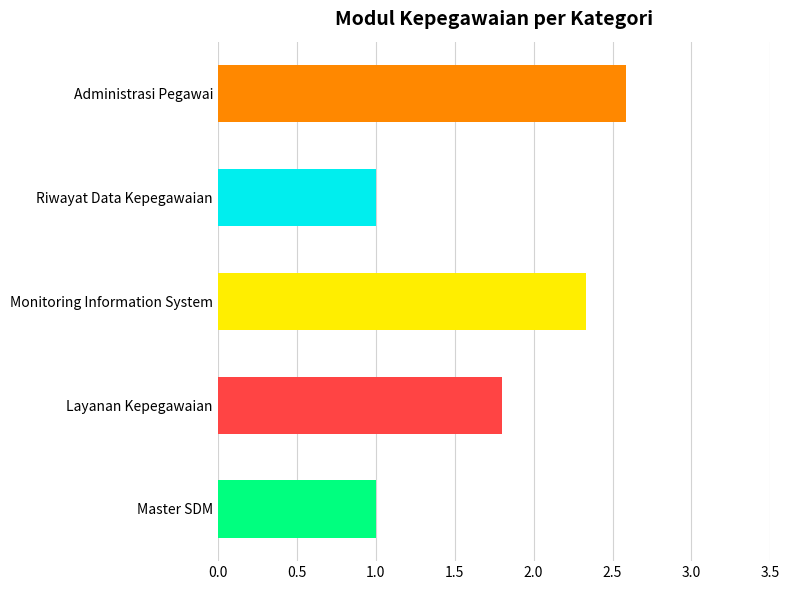

What is the change in value from Master SDM to Monitoring Information System?

+1.3